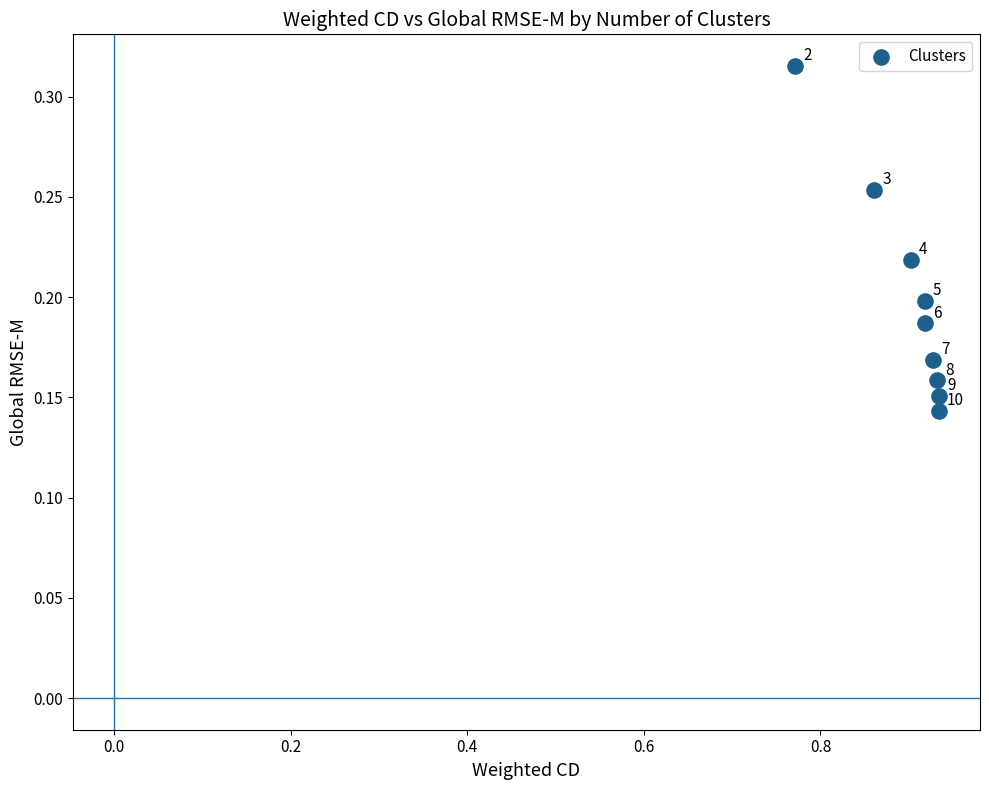

What is the average X value?

0.9